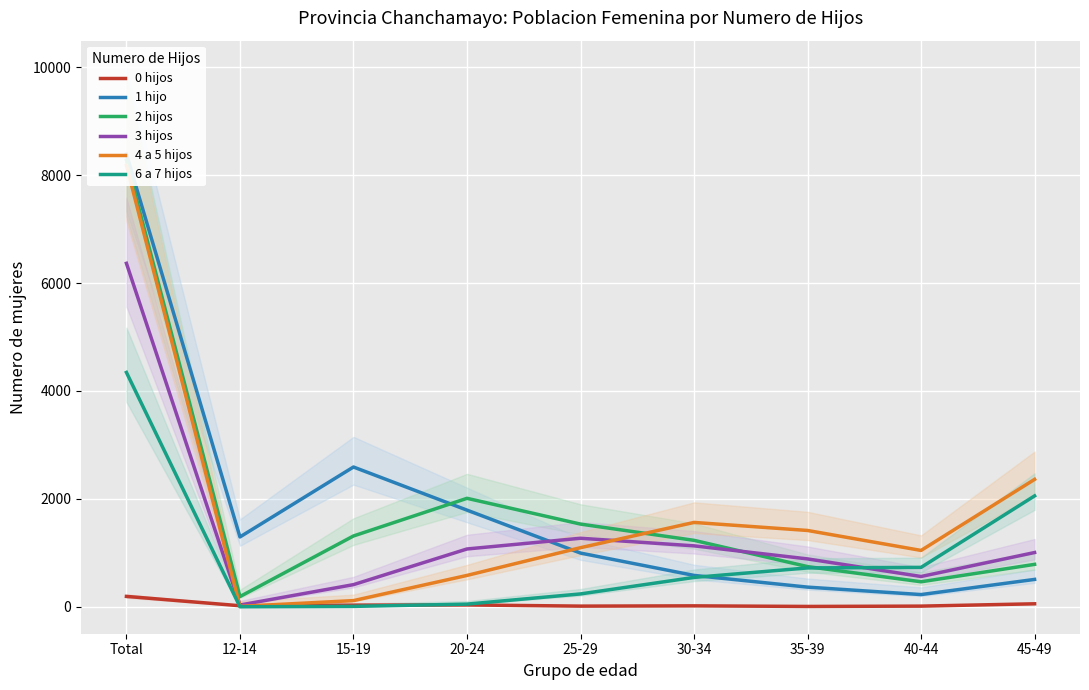

Reading left to right, list all the values displayed in this chart.

0 hijos: 192	19	30	34	12	17	6	12	55
1 hijo: 8389	1294	2590	1791	995	581	364	226	507
2 hijos: 8275	189	1312	2010	1532	1231	744	463	786
3 hijos: 6365	32	410	1071	1270	1129	887	561	1005
4 a 5 hijos: 8179	7	114	581	1095	1563	1414	1044	2361
6 a 7 hijos: 4343	0	7	49	238	544	720	730	2055